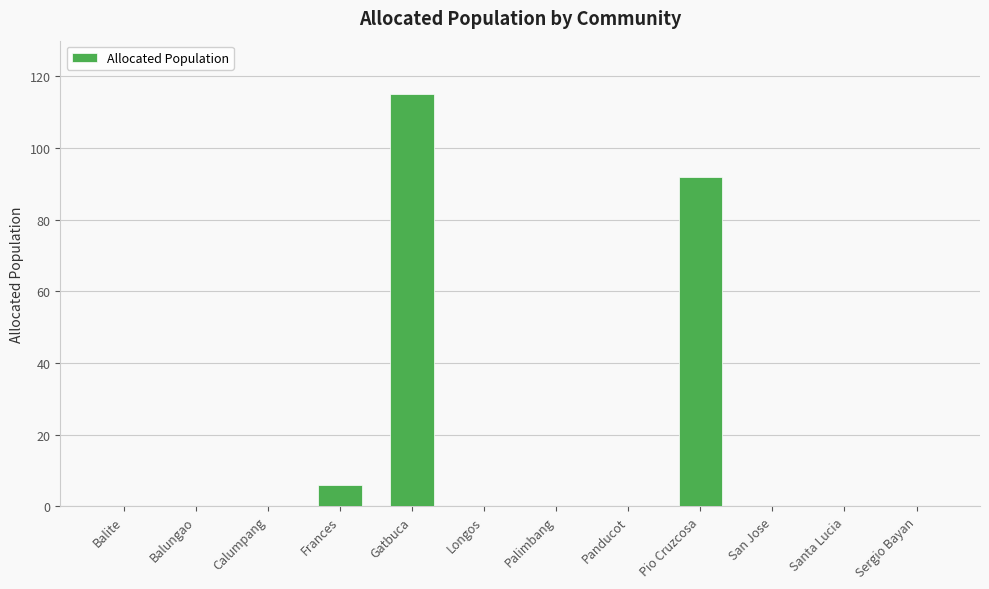

What is the maximum value shown in the chart?

115